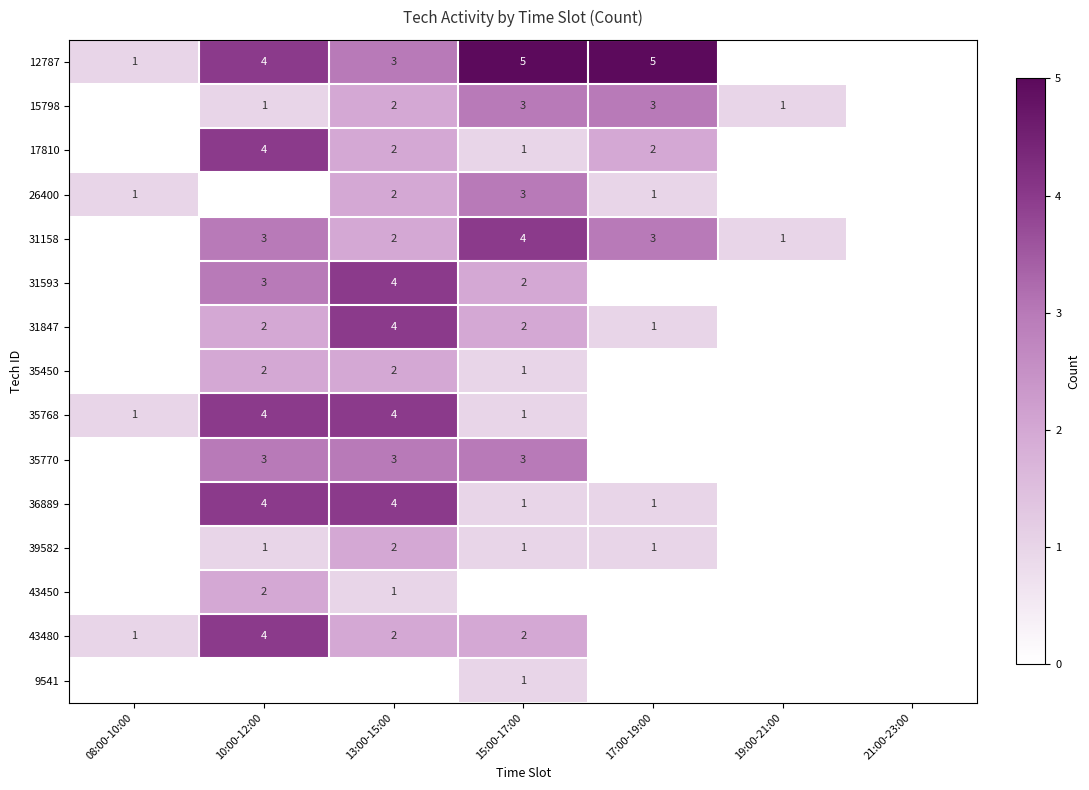

Which category has the highest value across all series?

15:00-17:00